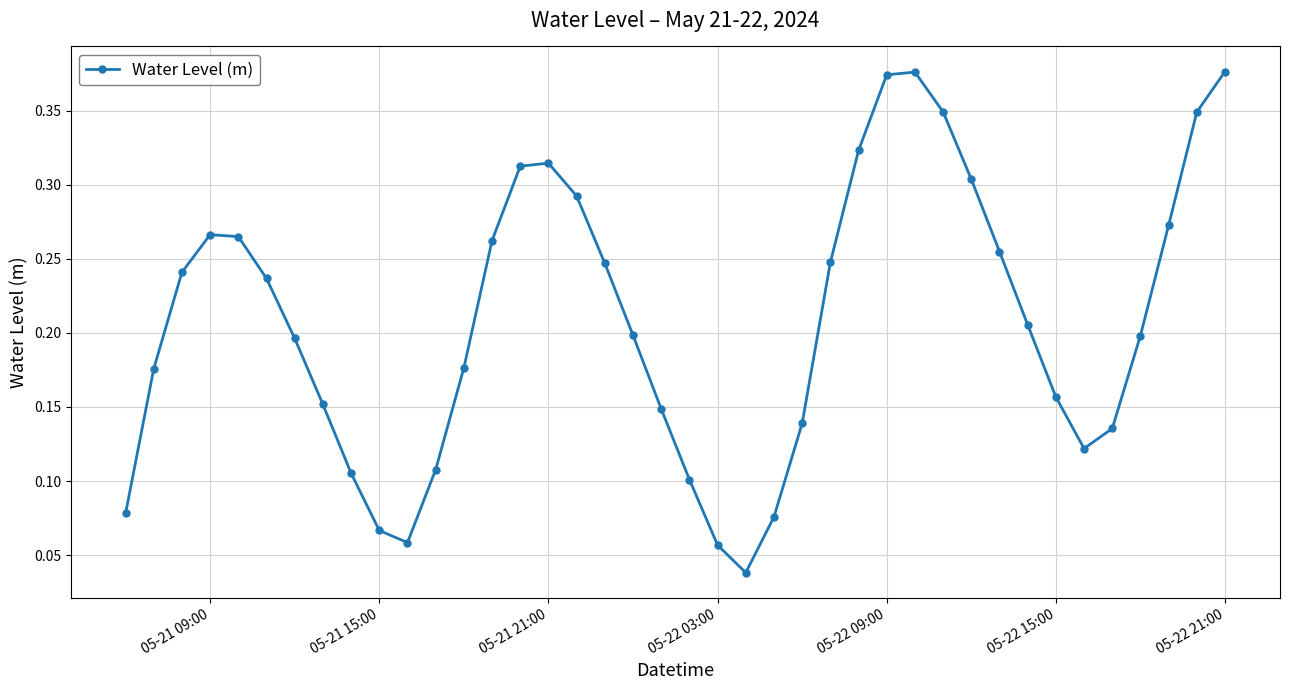

What is the sum of all values?

8.4